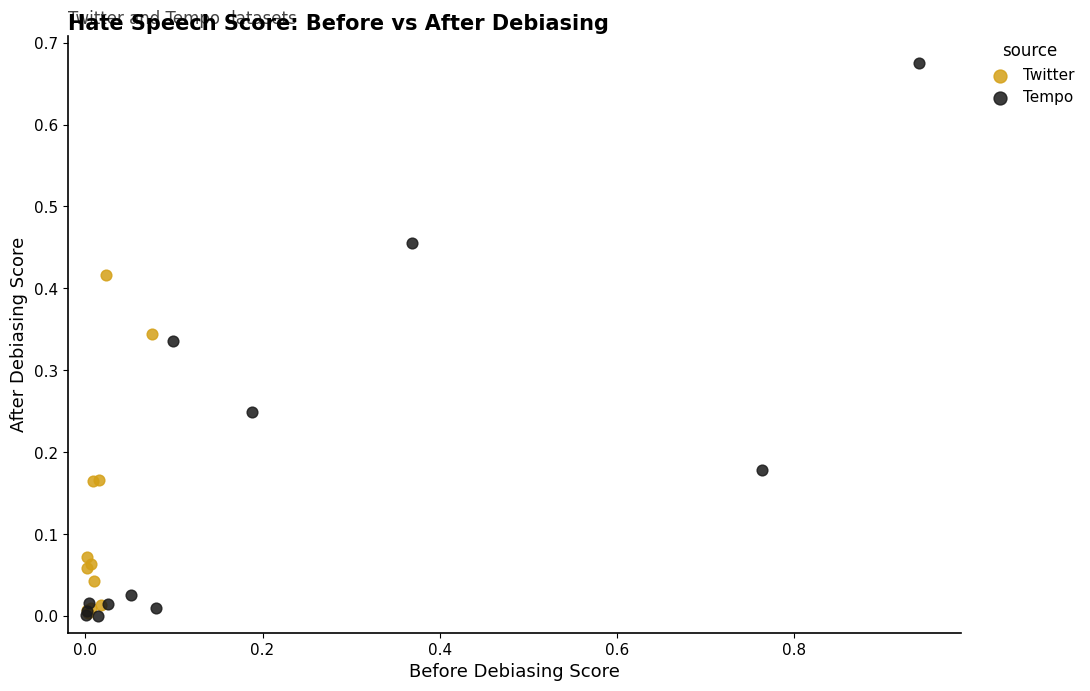

Which series reaches the maximum Y coordinate?

Tempo